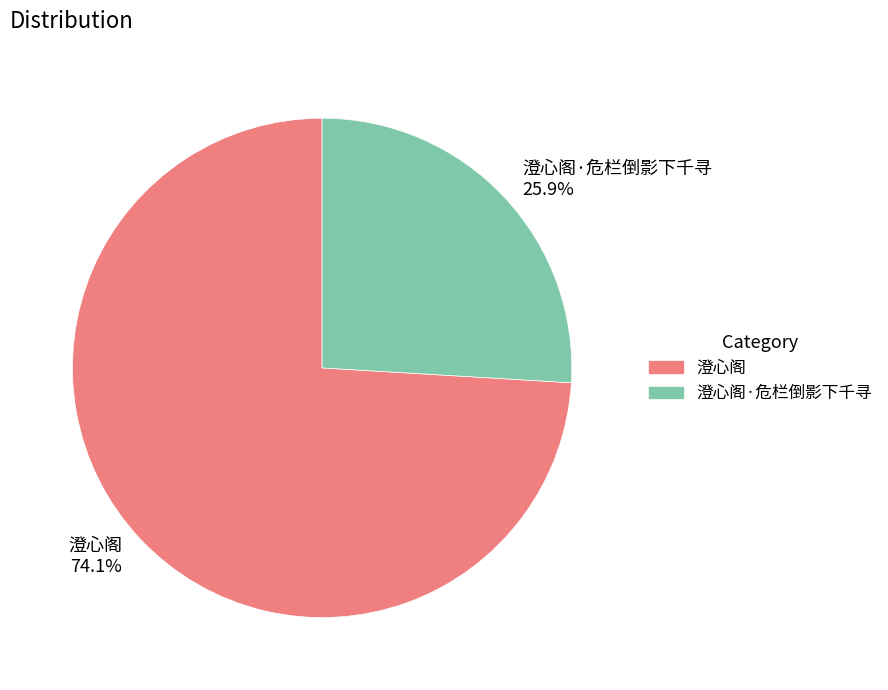

Does 澄心阁·危栏倒影下千寻 25.9% account for over 50% of the chart?

No